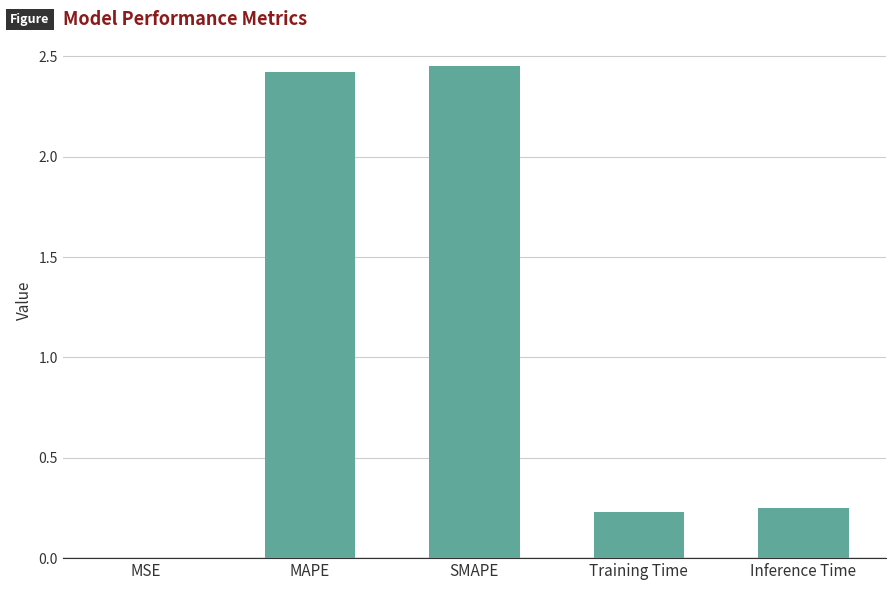

What is the sum of the values at Inference Time and SMAPE?

2.7